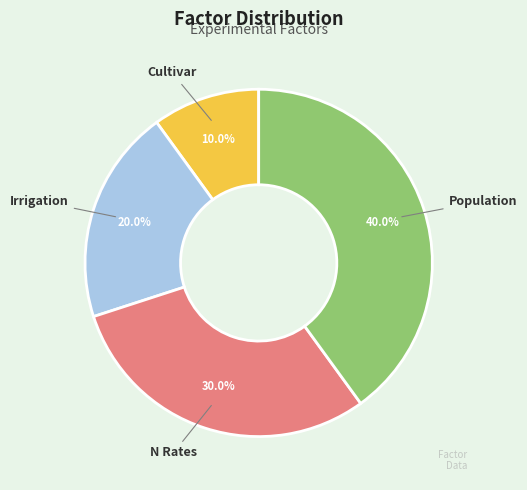

What percentage is the Population slice, to the nearest percent?

40%